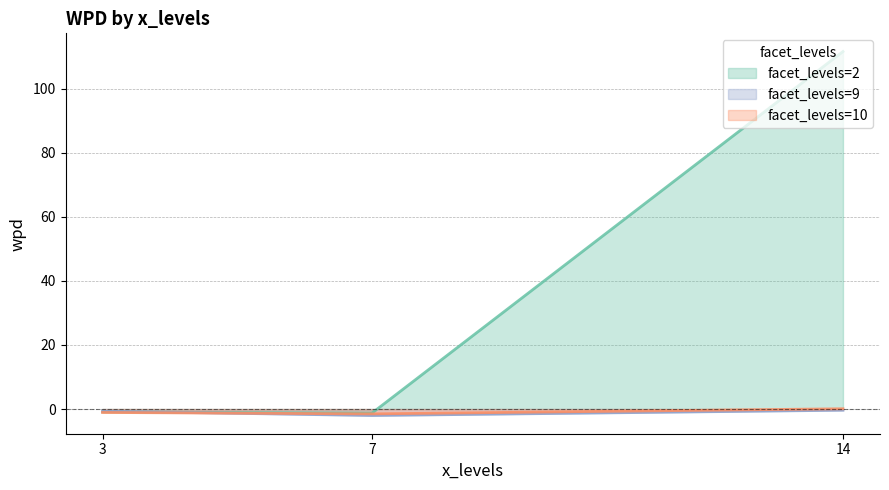

Which series has the widest spread of values?

facet_levels=2